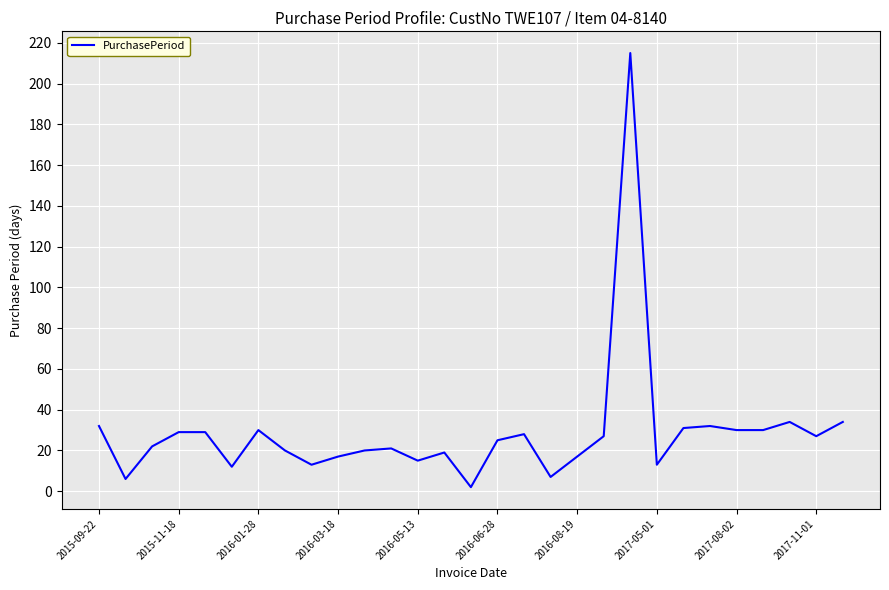

What is the maximum value shown in the chart?

215